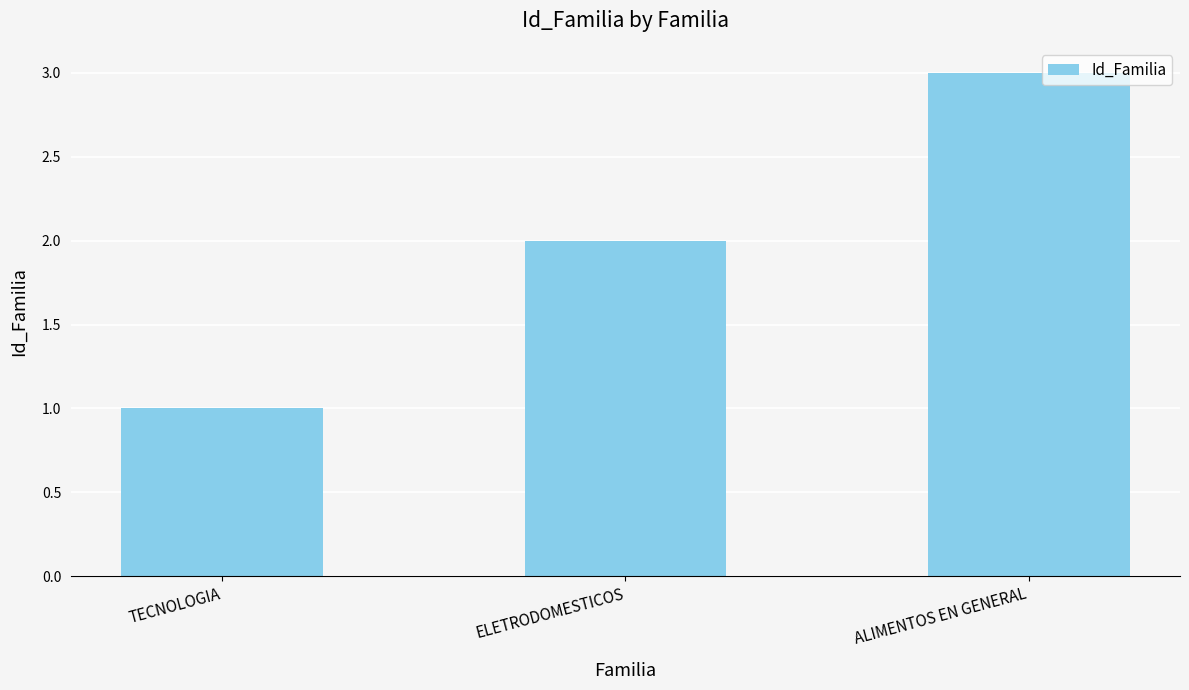

What is the value of the 3rd bar from the left?

3